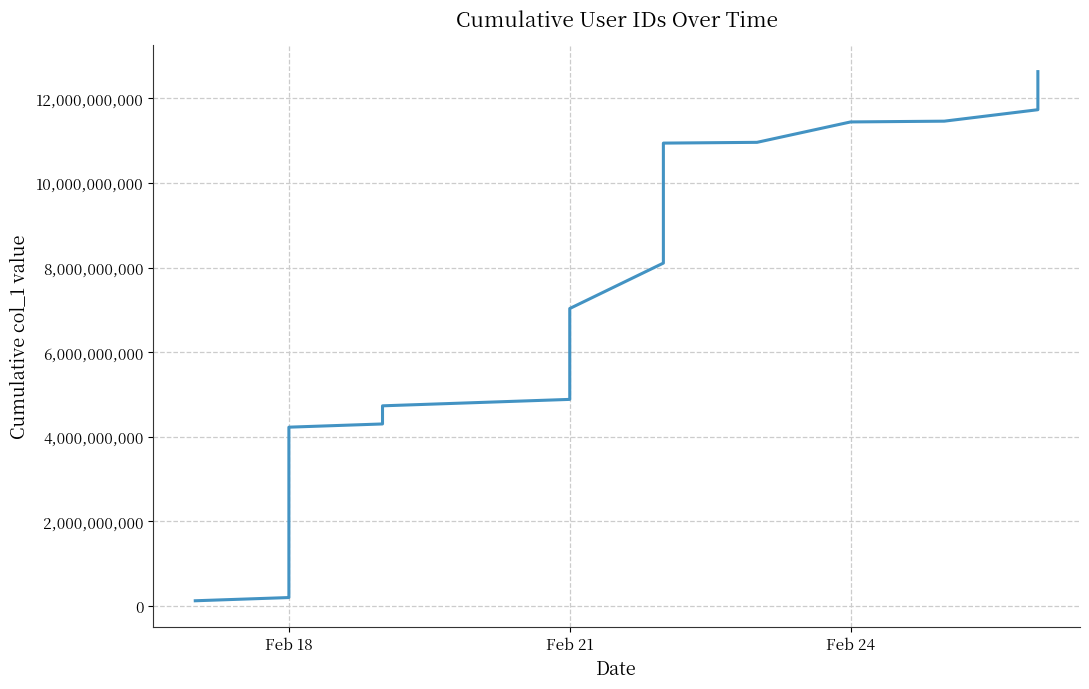

What is the value of the 20th point from the left?

11443931573